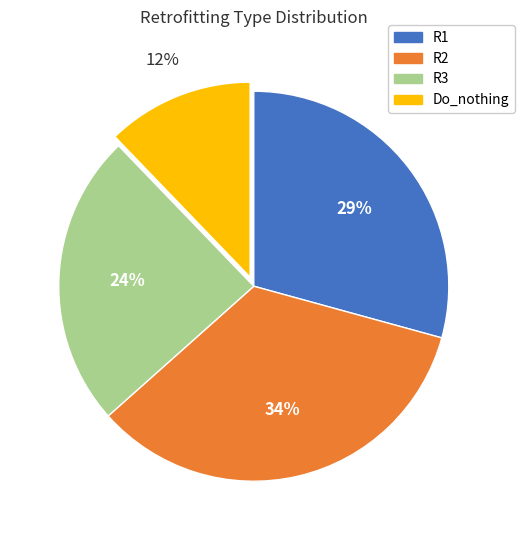

Do R3 and R1 together represent more than half of the pie?

Yes